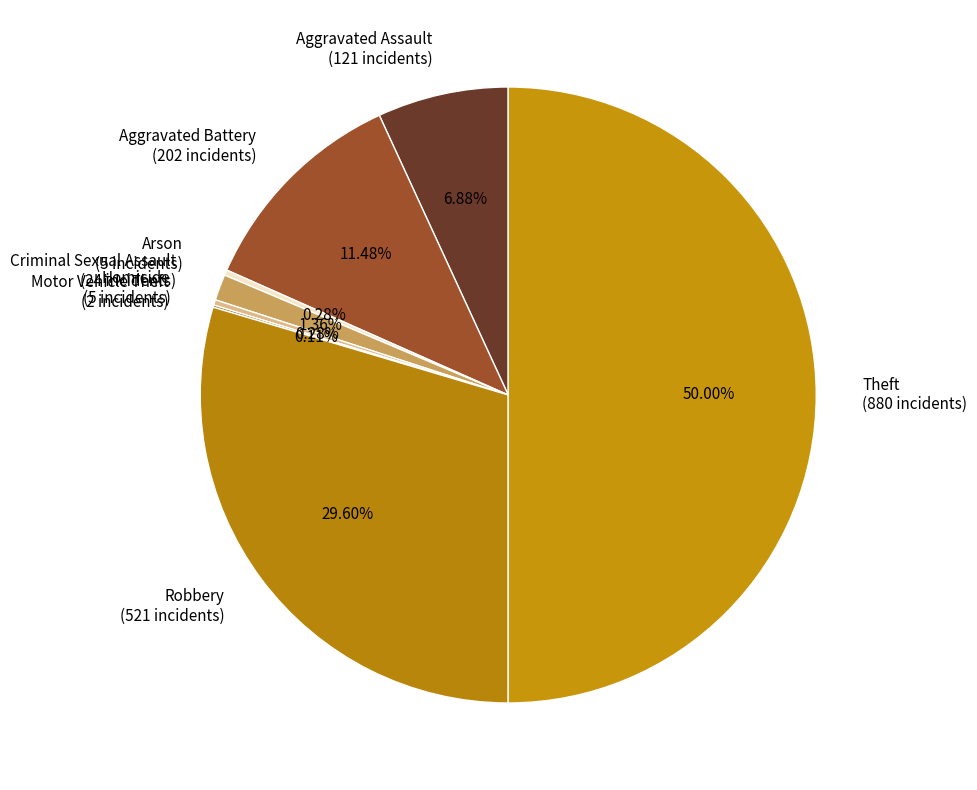

To the nearest percent, what is the difference between the Homicide and Criminal Sexual Assault slice percentages?

1%